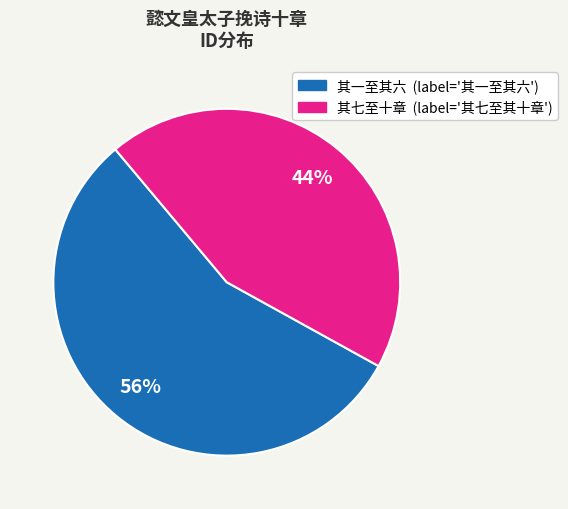

How many segments does this pie chart have?

2